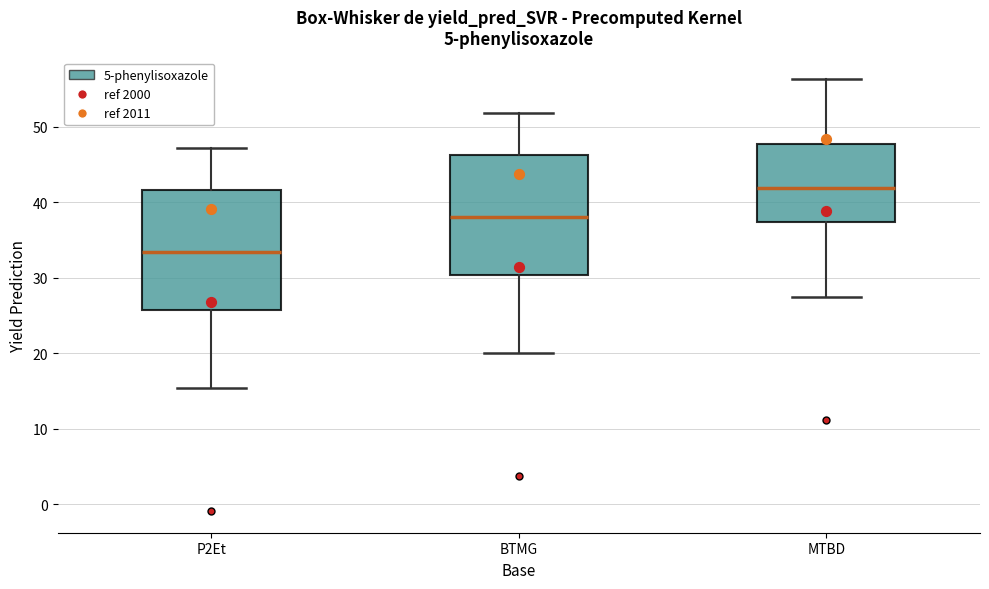

Reading left to right, transcribe this box plot: for each box, give where its median line is, the range the box spans, and where its two whiskers end, as read against the y-axis. The values are not printed on the chart, so give them approximately, as read against the axis.

P2Et: median 33, box 26 to 42, whiskers 15 to 47
BTMG: median 38, box 30 to 46, whiskers 20 to 52
MTBD: median 42, box 37 to 48, whiskers 27 to 56